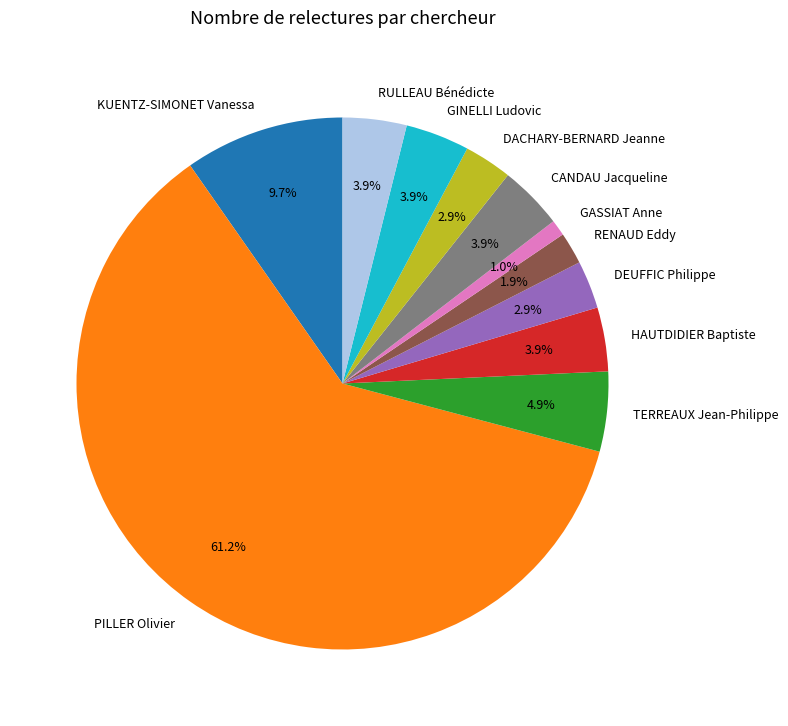

Which category has the smallest portion of the pie?

GASSIAT Anne